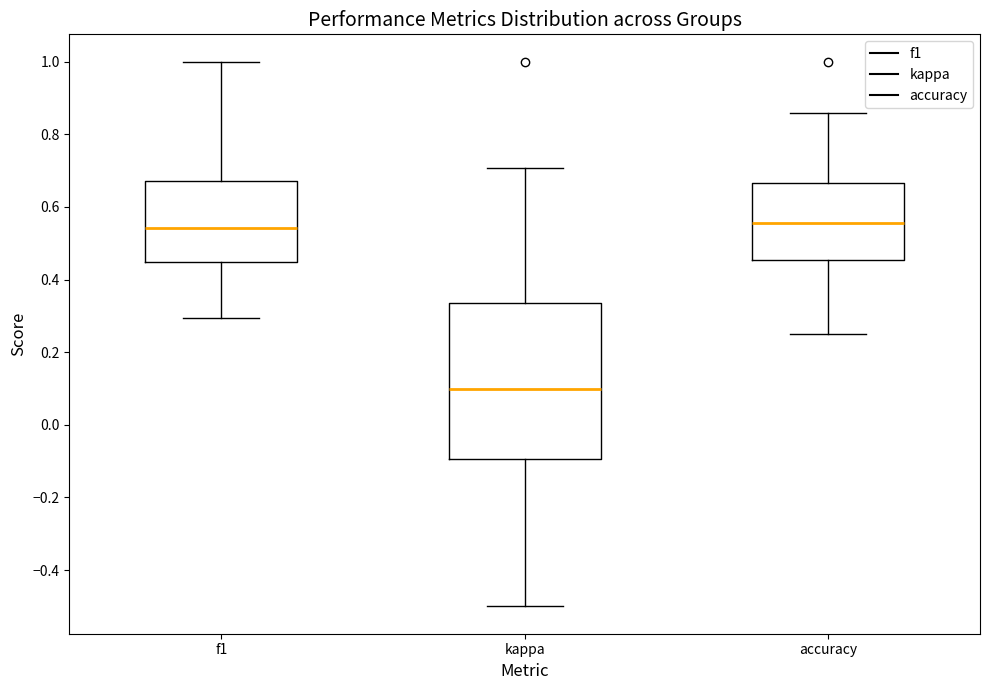

Comparing the boxes themselves (not the whiskers), which one is the tallest?

kappa